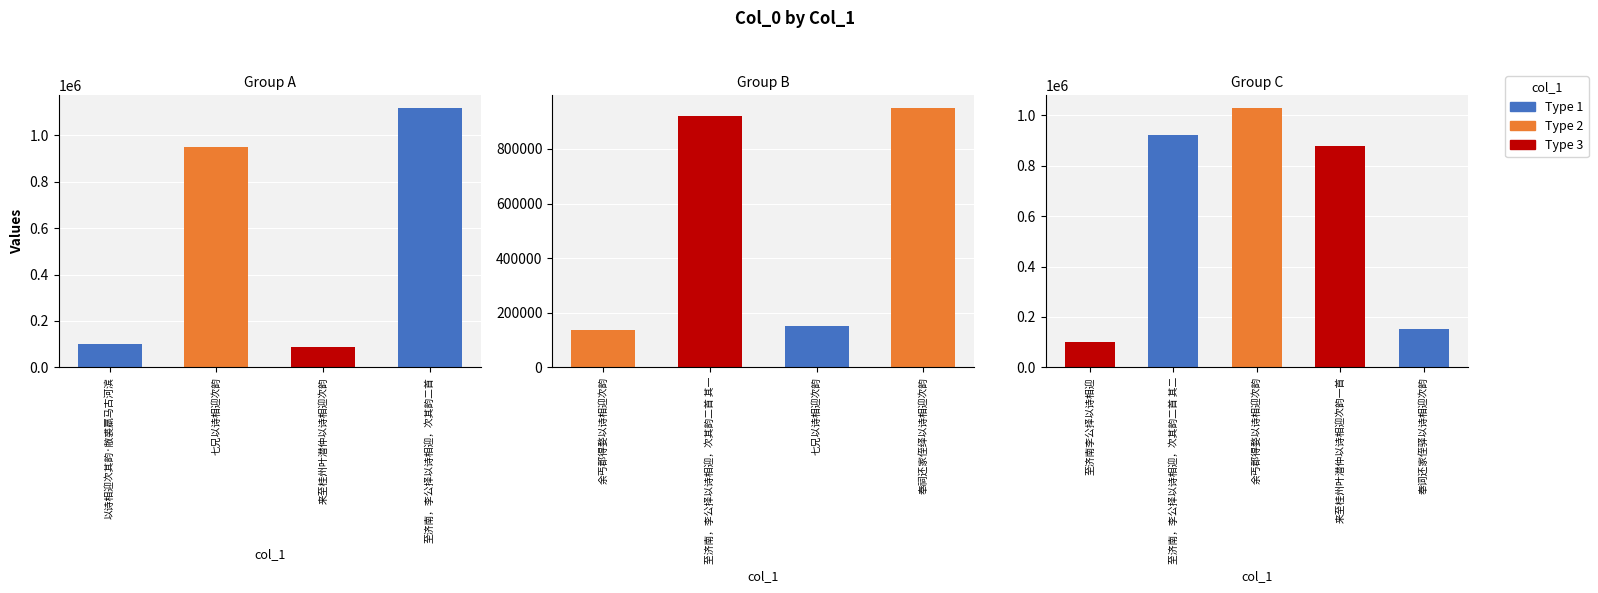

Reading left to right, what are all the values shown in this chart?

101155	948500	86036	1116542	134963	920849	152330	948685	100235	920850	1027542	876803	152163